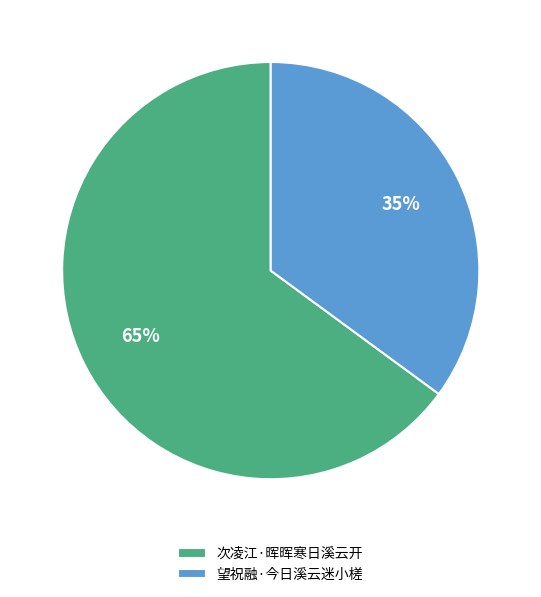

Approximately how many times larger is the value at 次凌江·晖晖寒日溪云开 compared to 望祝融·今日溪云迷小槎?

1.9